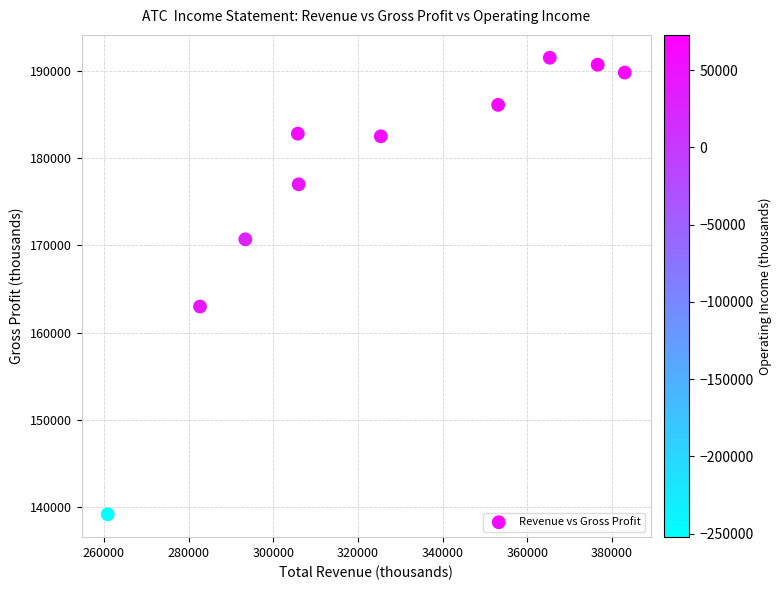

What Y value in the scatter plot is closest to 165350?

163000